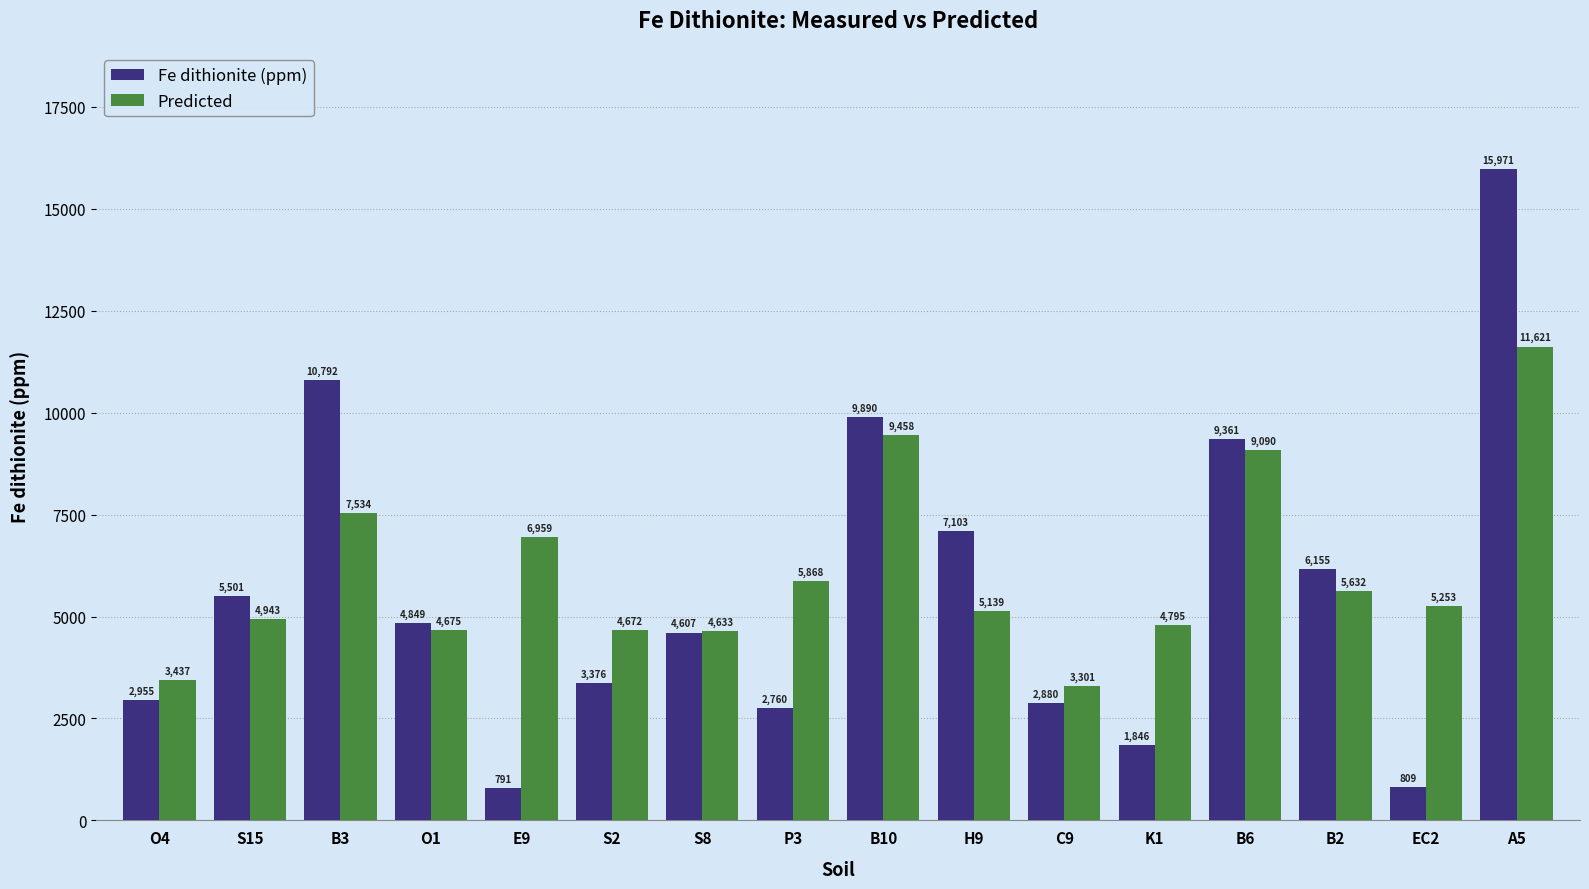

Which category has the highest value across all series?

A5